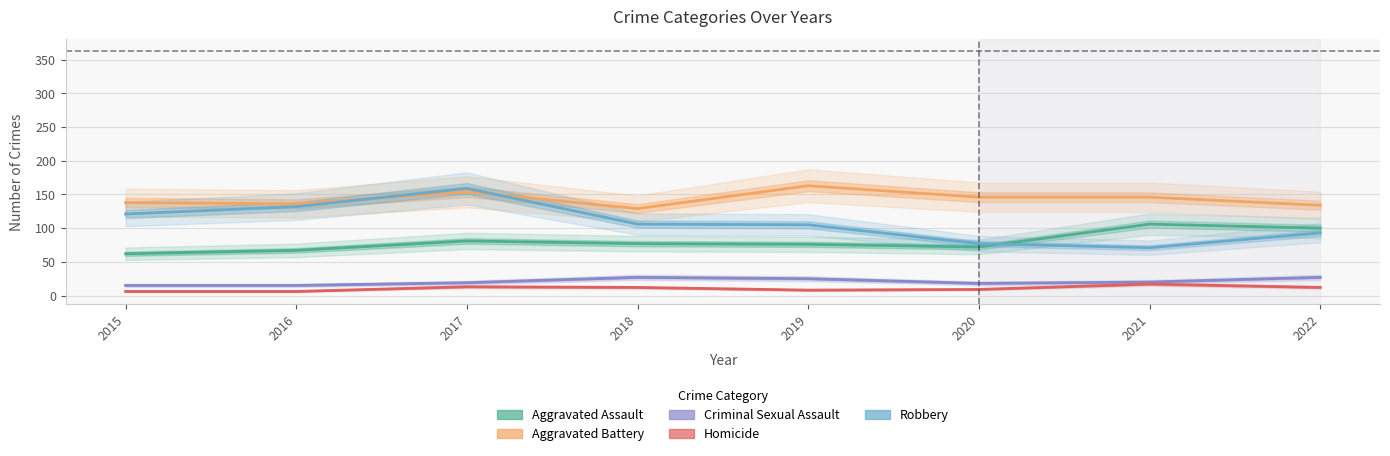

The value of Homicide at 2018 is 12. True or false?

True